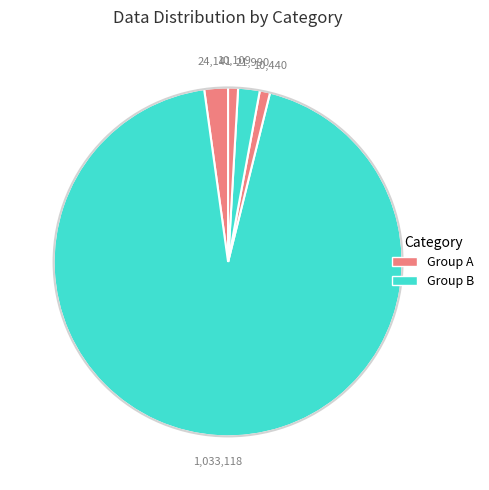

Count the number of slices in the pie.

5